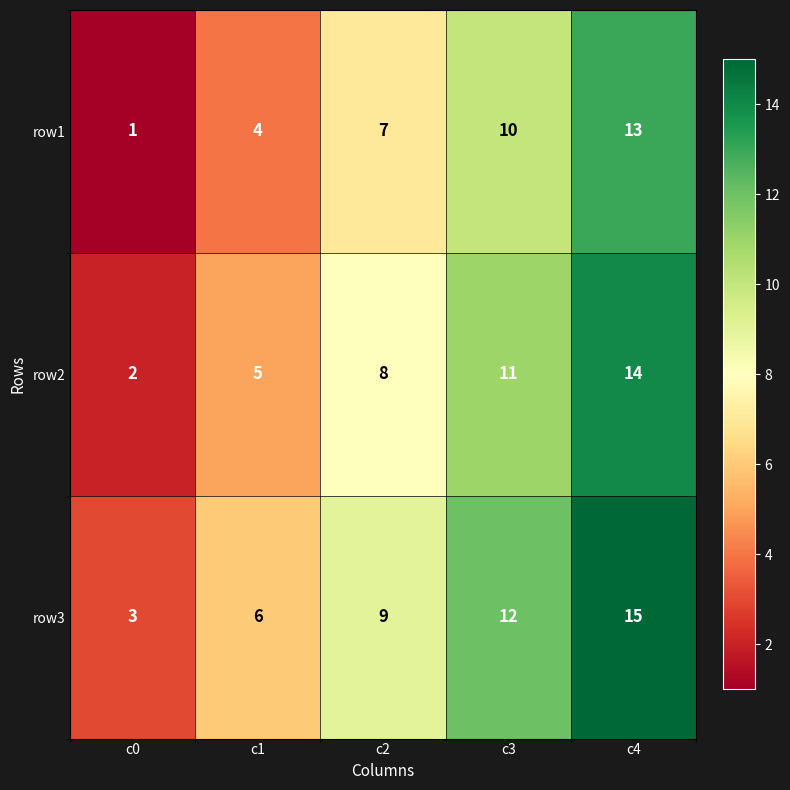

How many row3 values are between 6 and 12?

3